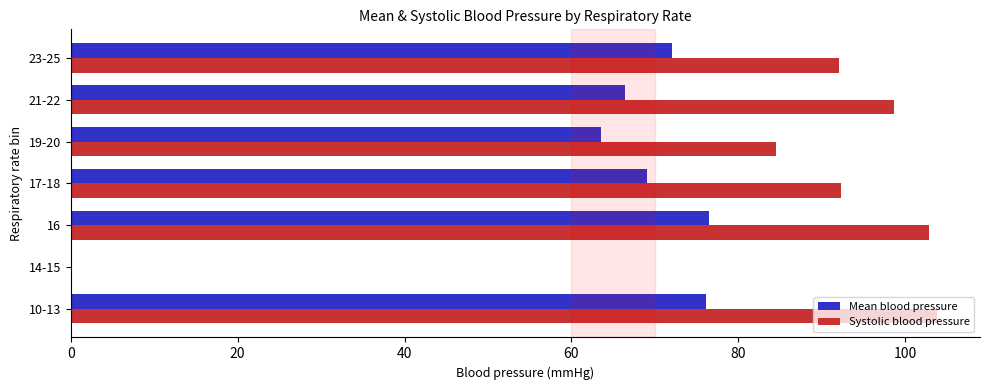

Is it true that Systolic blood pressure equals 103.8 at 10-13?

True